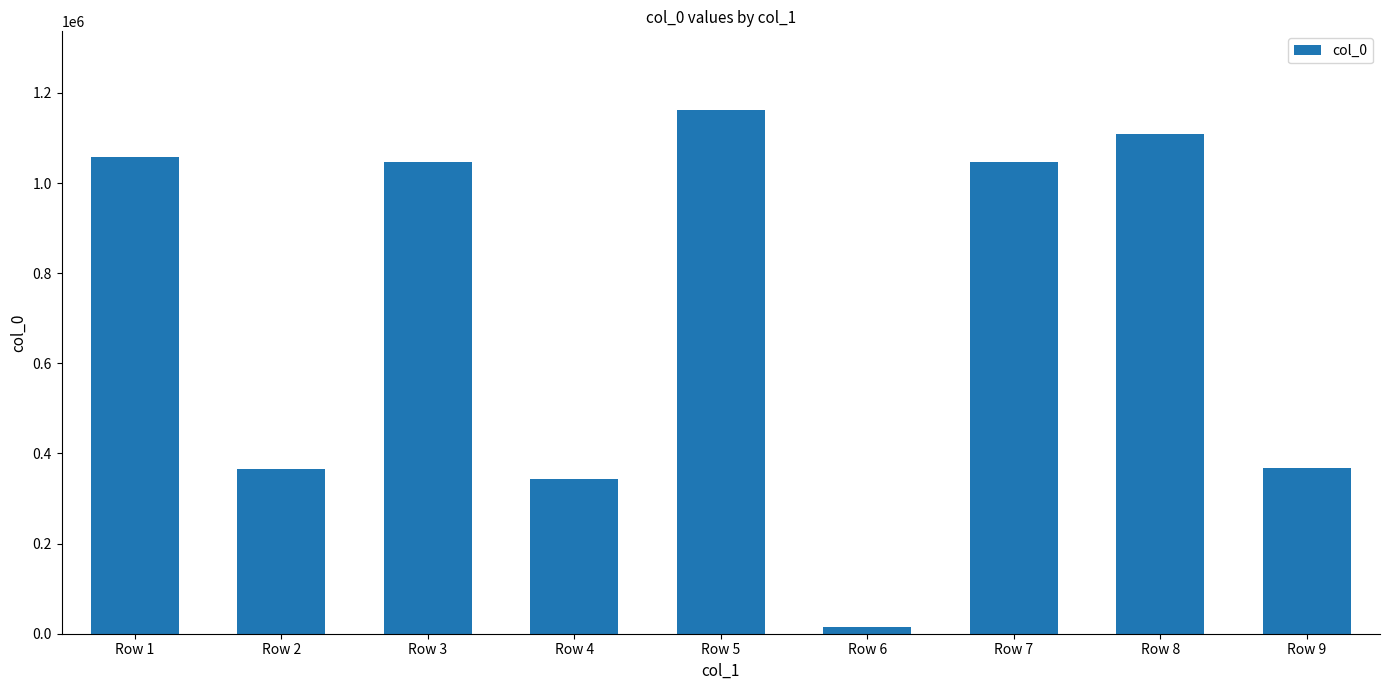

What is the difference between the second highest and minimum values?

1095929